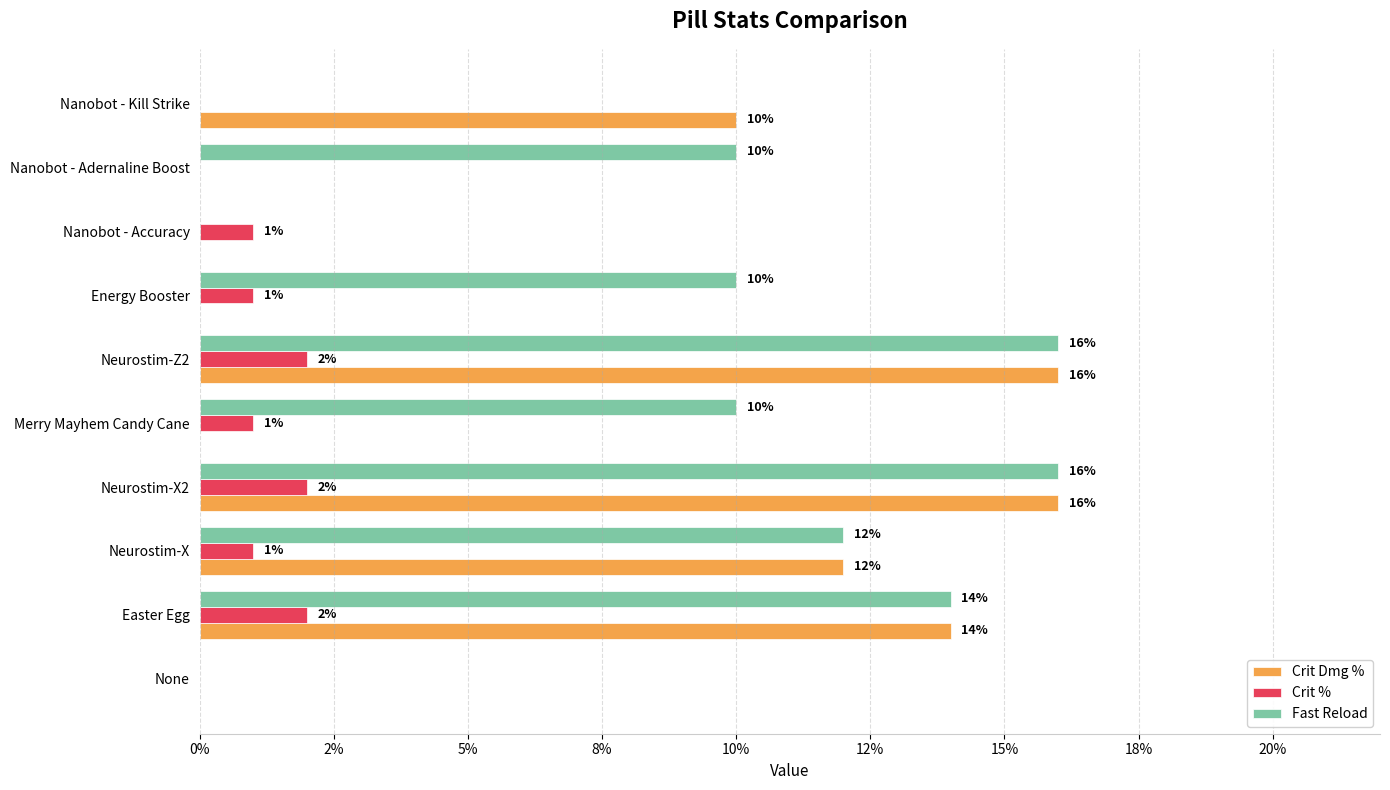

What are all the series names shown in the legend?

Crit Dmg %, Crit %, Fast Reload